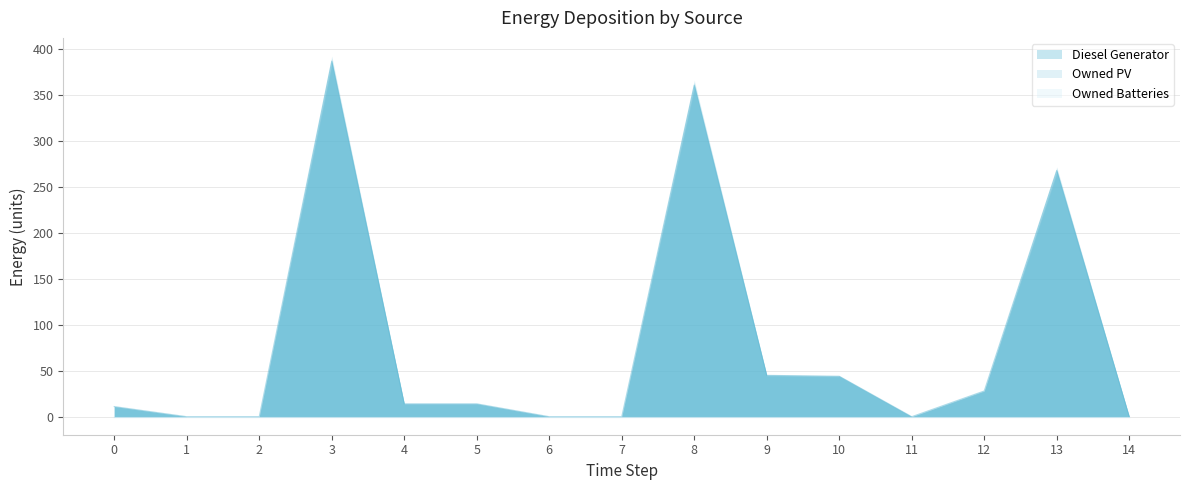

Is the value of Diesel Generator at 1 greater than the value of Owned PV at 1?

No